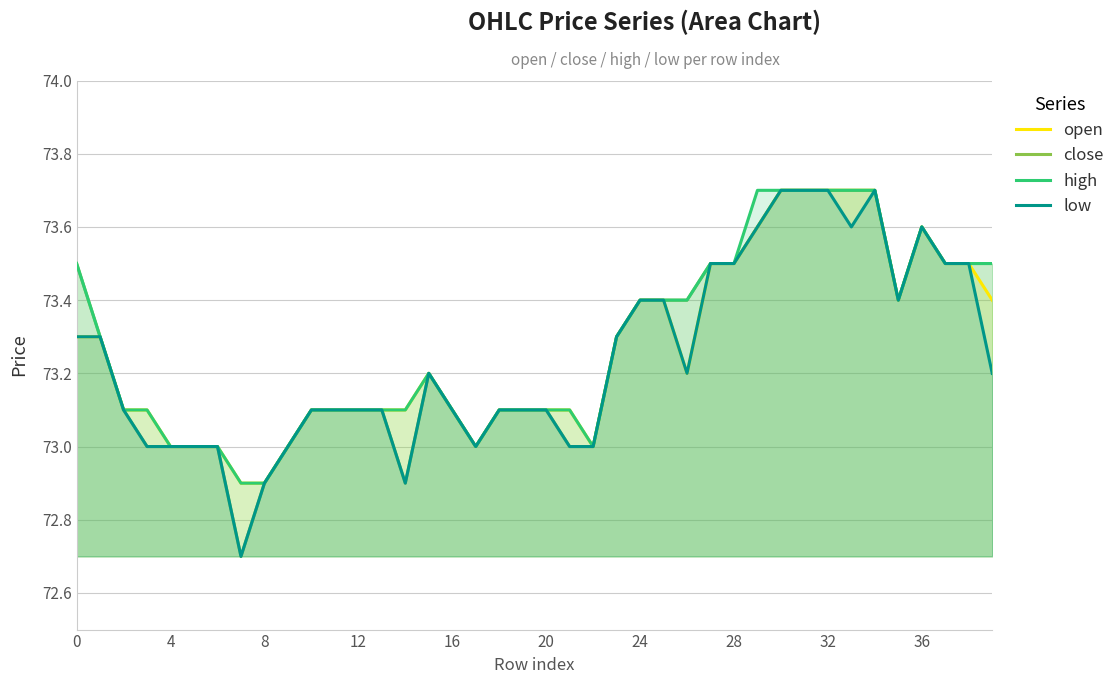

What is the average value of the open series?

73.3